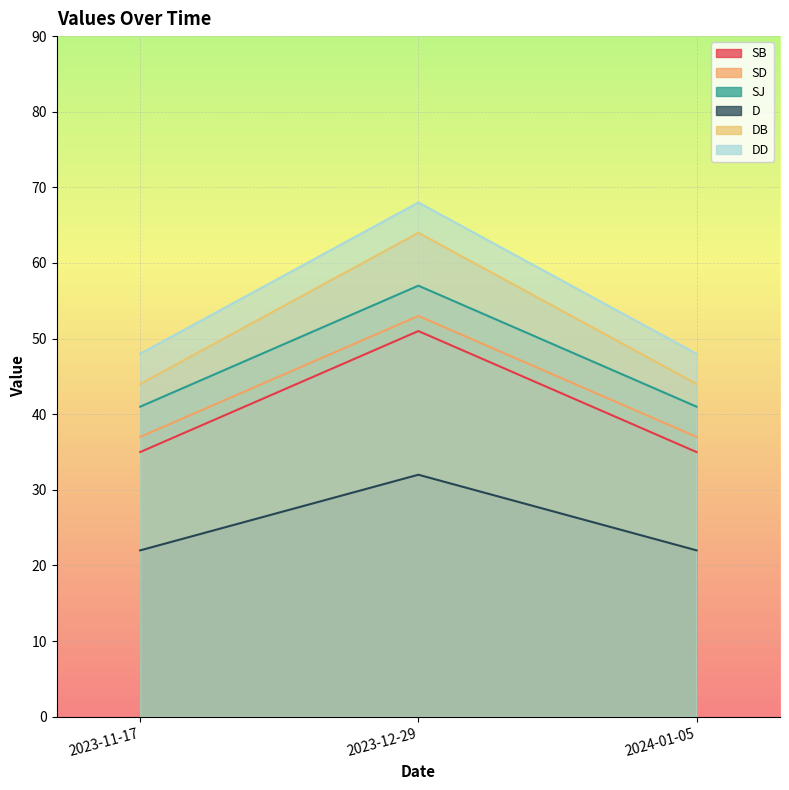

Rank the series at 2023-12-29 from highest to lowest value.

DD, DB, SJ, SD, SB, D